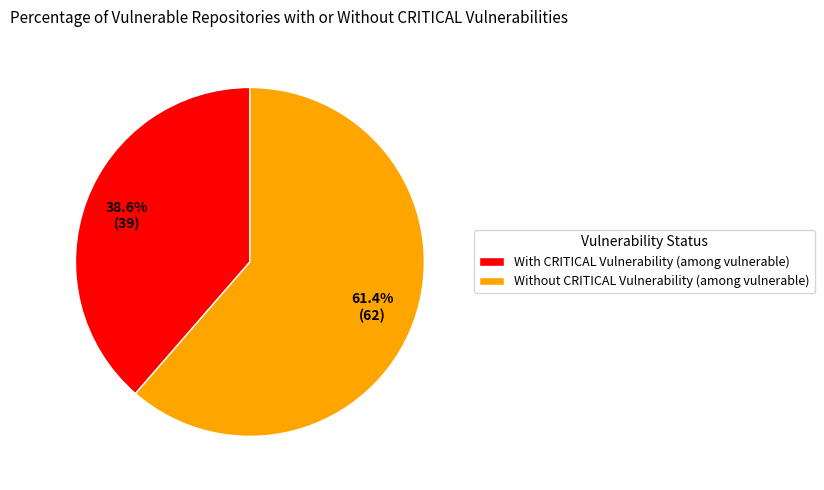

Count the number of slices in the pie.

2